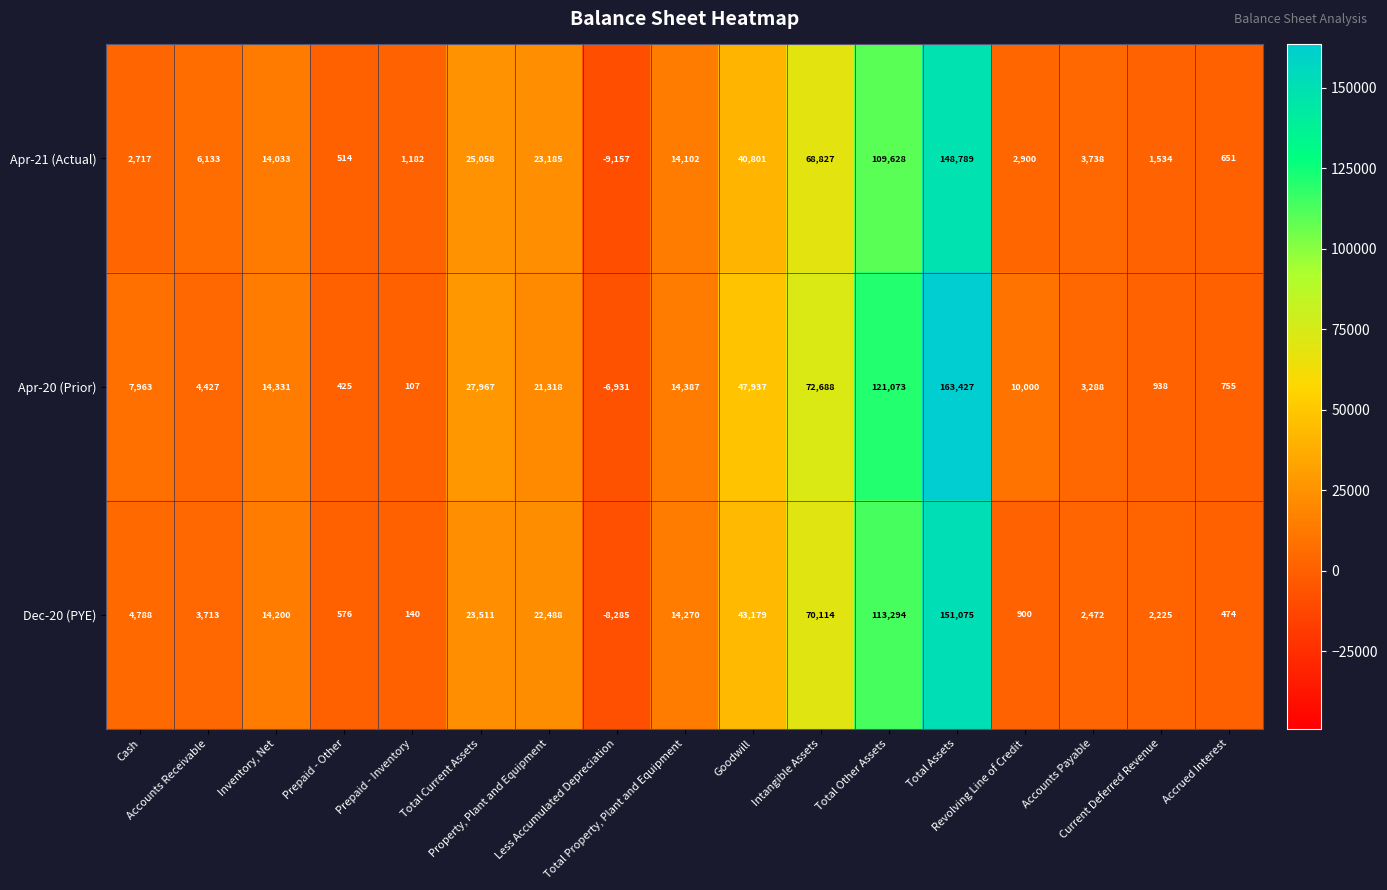

What is the sum of all Apr-21 (Actual) values?

454635